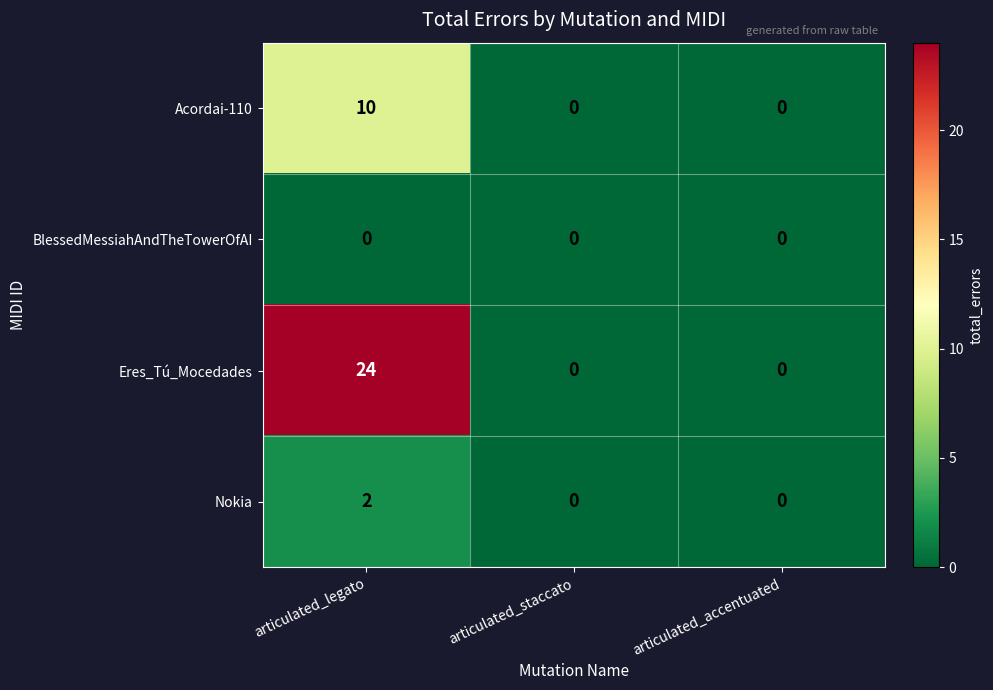

The value of Nokia at articulated_staccato is 1. True or false?

False